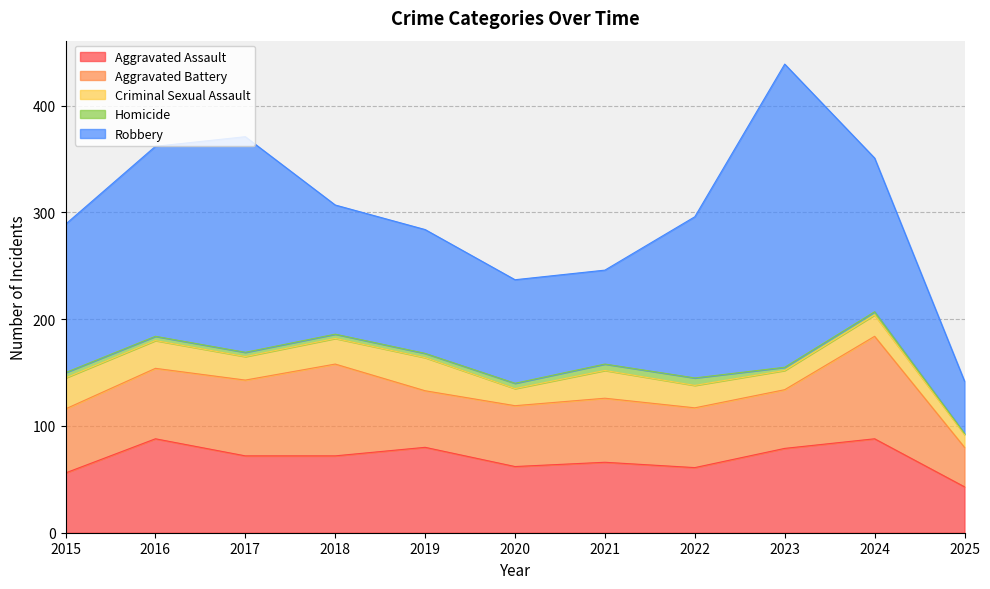

Where is Aggravated Assault nearest to the value 65?

2021